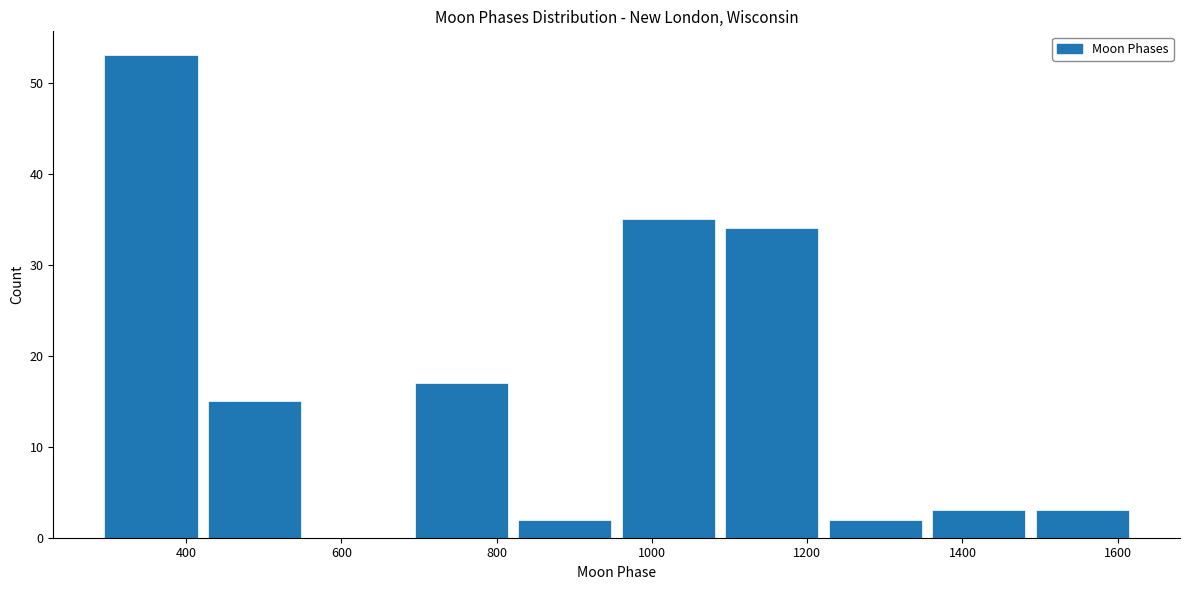

What is the height of the bar covering 1360 to 1480 on the x-axis? Neither the bar edges nor the heights are printed on the chart, so give them approximately, as read against the axes.

3